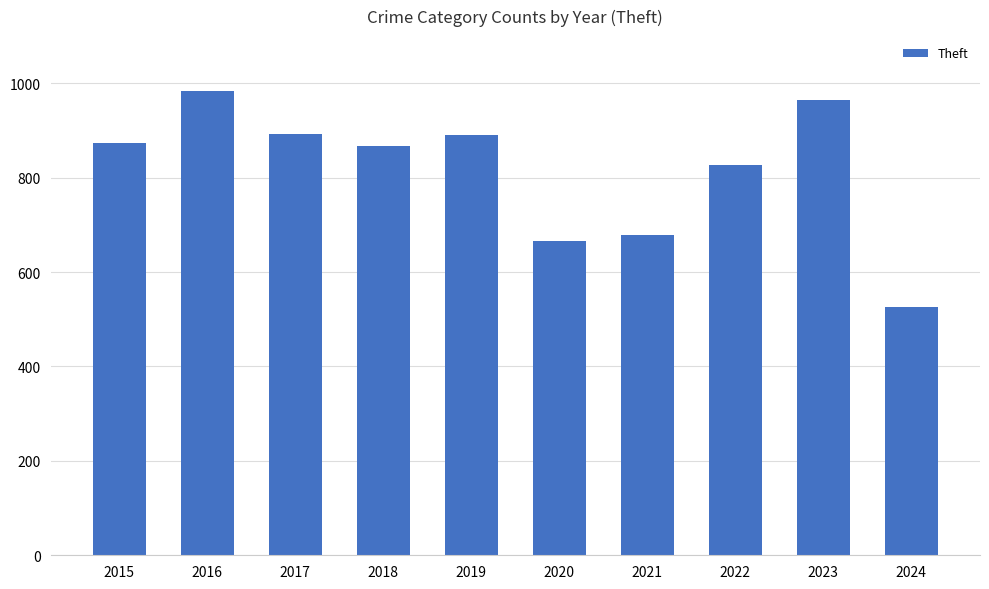

What is the average value?

817